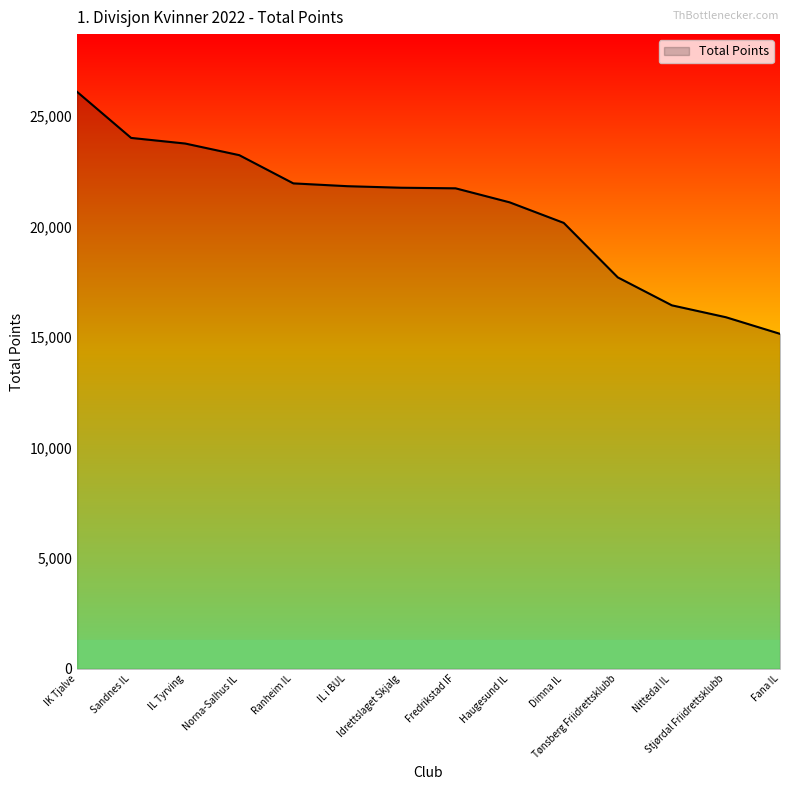

What is the sum of all values?

290779